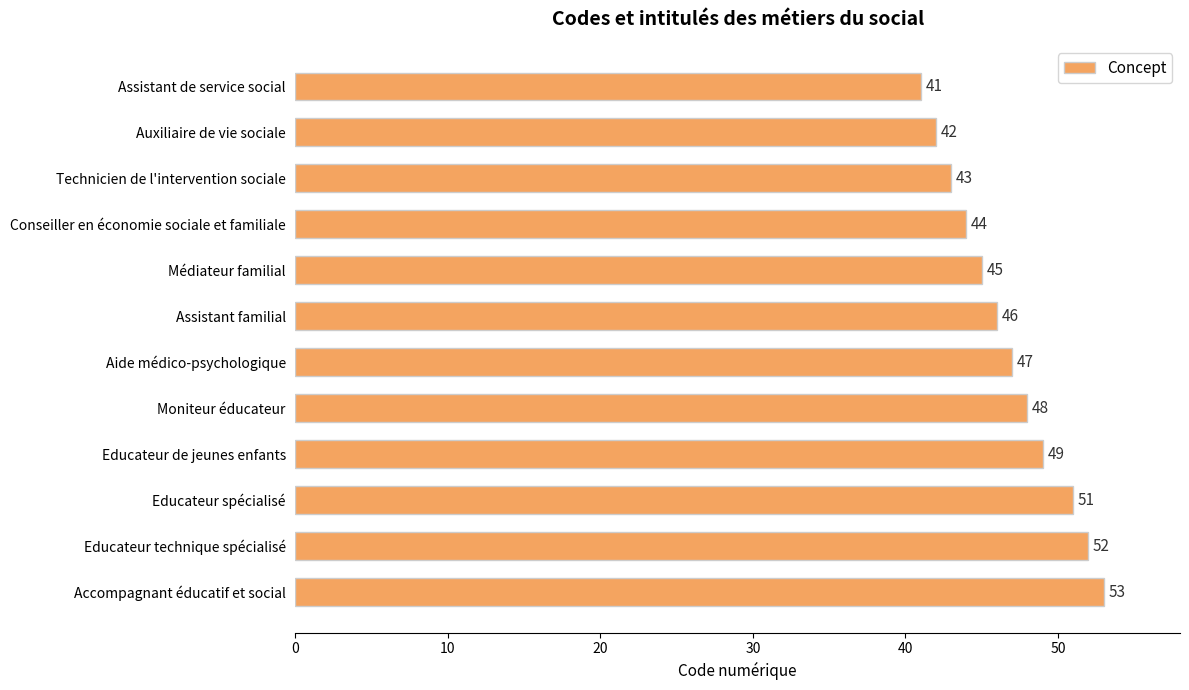

What is the value of the 9th bar from the top?

49